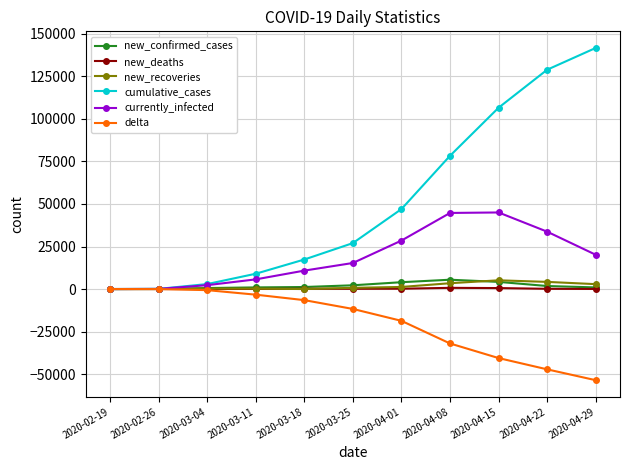

What is the difference between the maximum and minimum values in the new_recoveries series?

5131